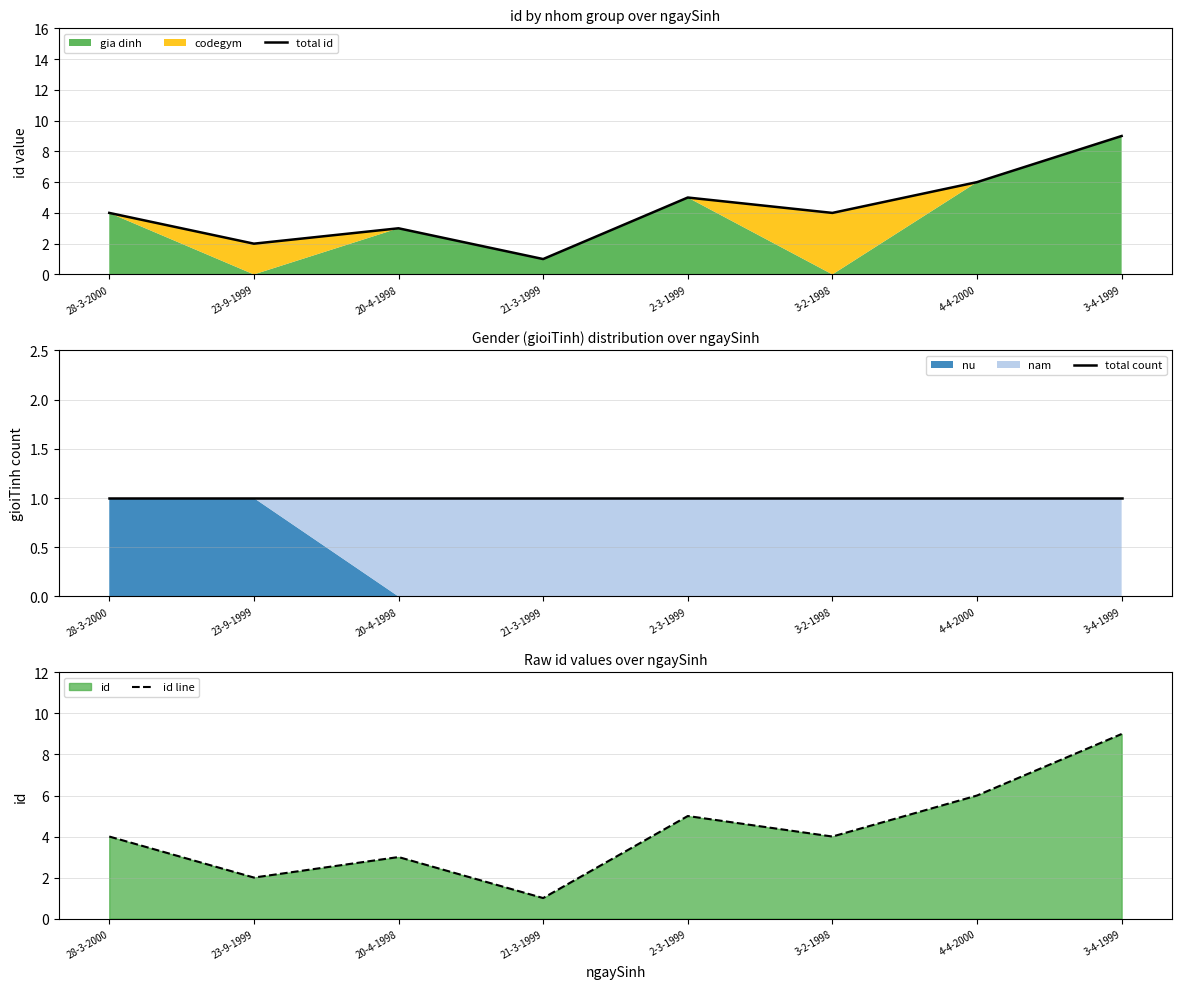

Reading left to right, transcribe all the data shown in this chart.

total id: 4	2	3	1	5	4	6	9
total count: 1	1	1	1	1	1	1	1
id line: 4	2	3	1	5	4	6	9